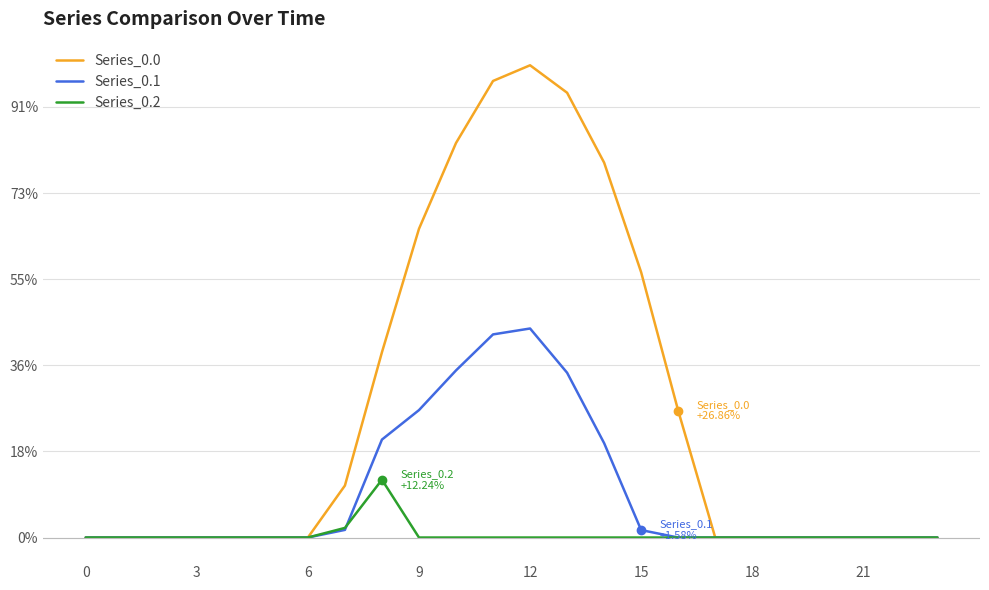

True or false: Series_0.0 and Series_0.1 intersect in this chart.

False